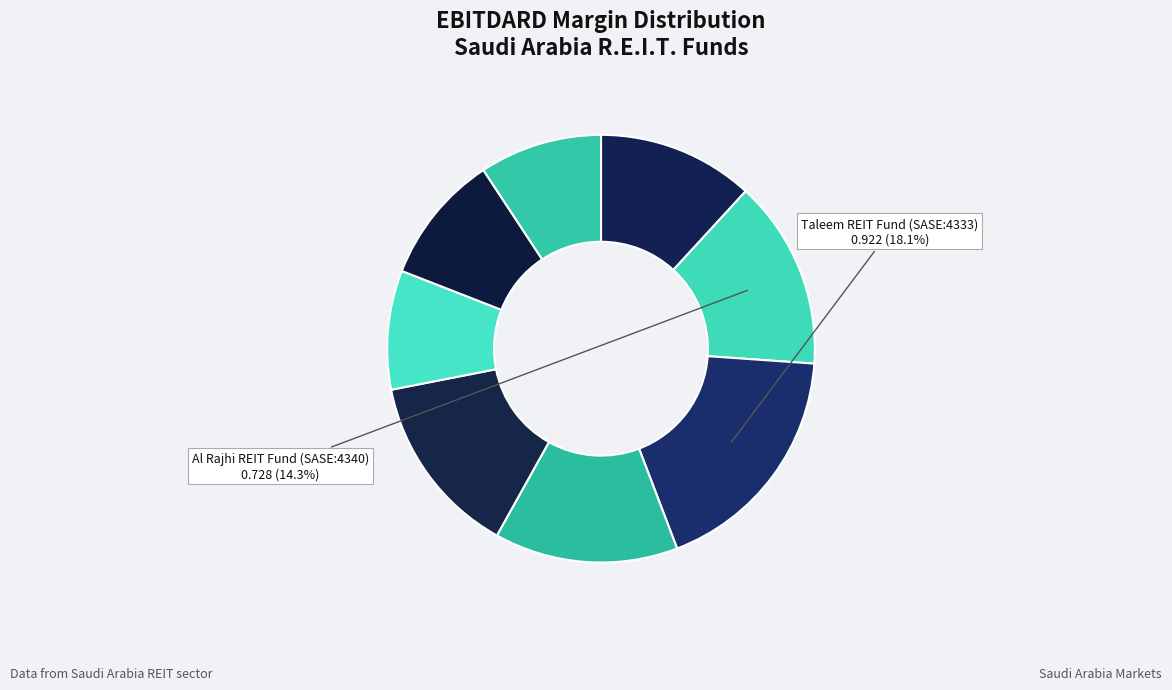

How many segments does this pie chart have?

8